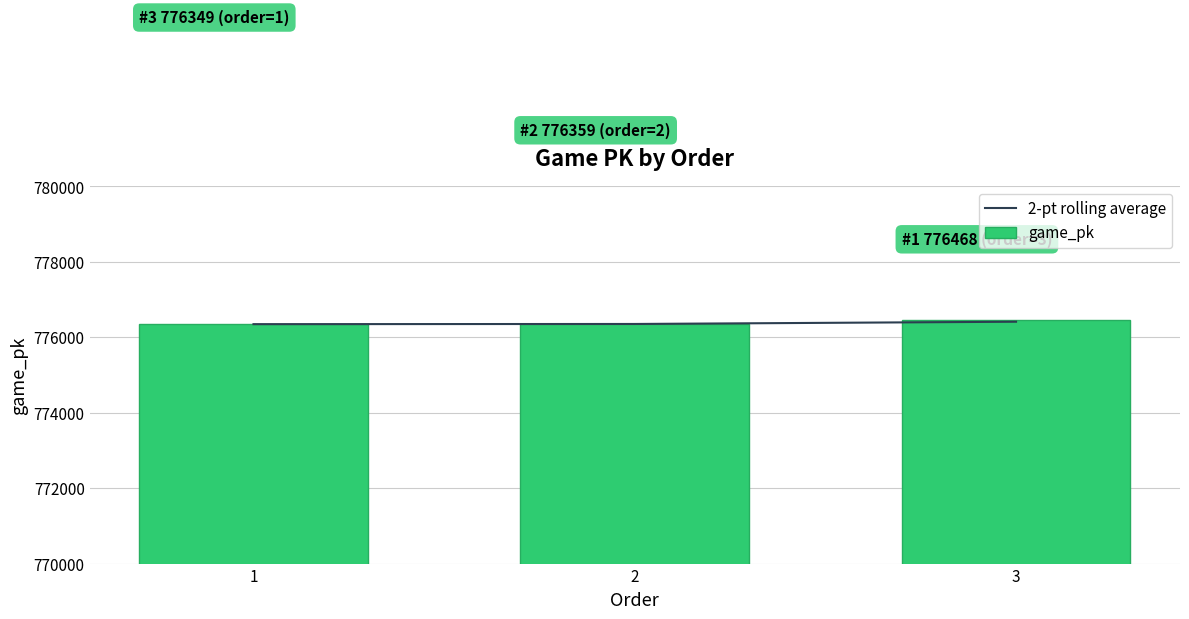

List the series in order of their overall mean, highest first.

game_pk, 2-pt rolling average